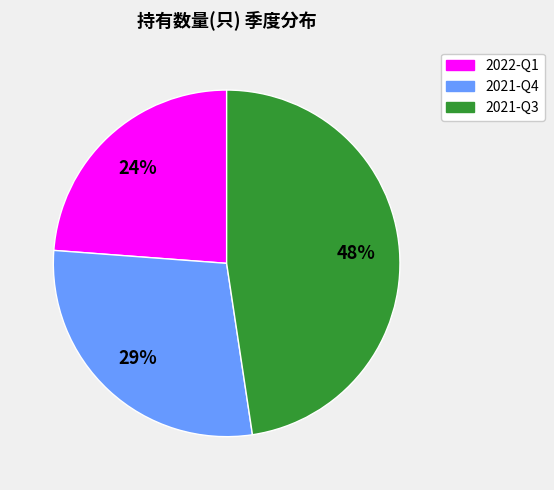

How many segments does this pie chart have?

3